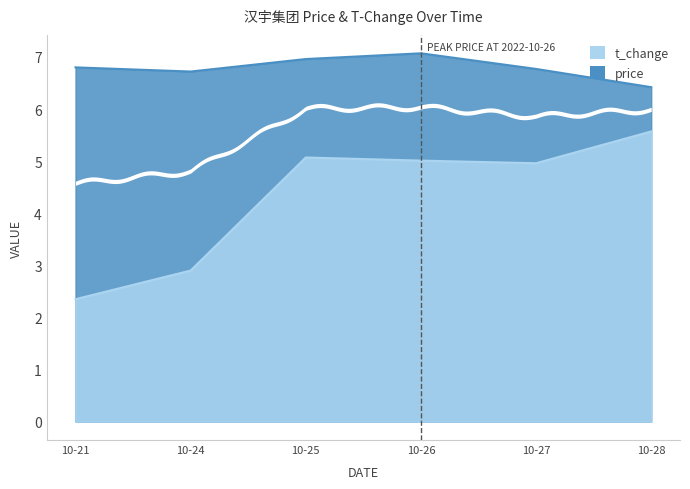

How many distinct data groups are displayed?

2